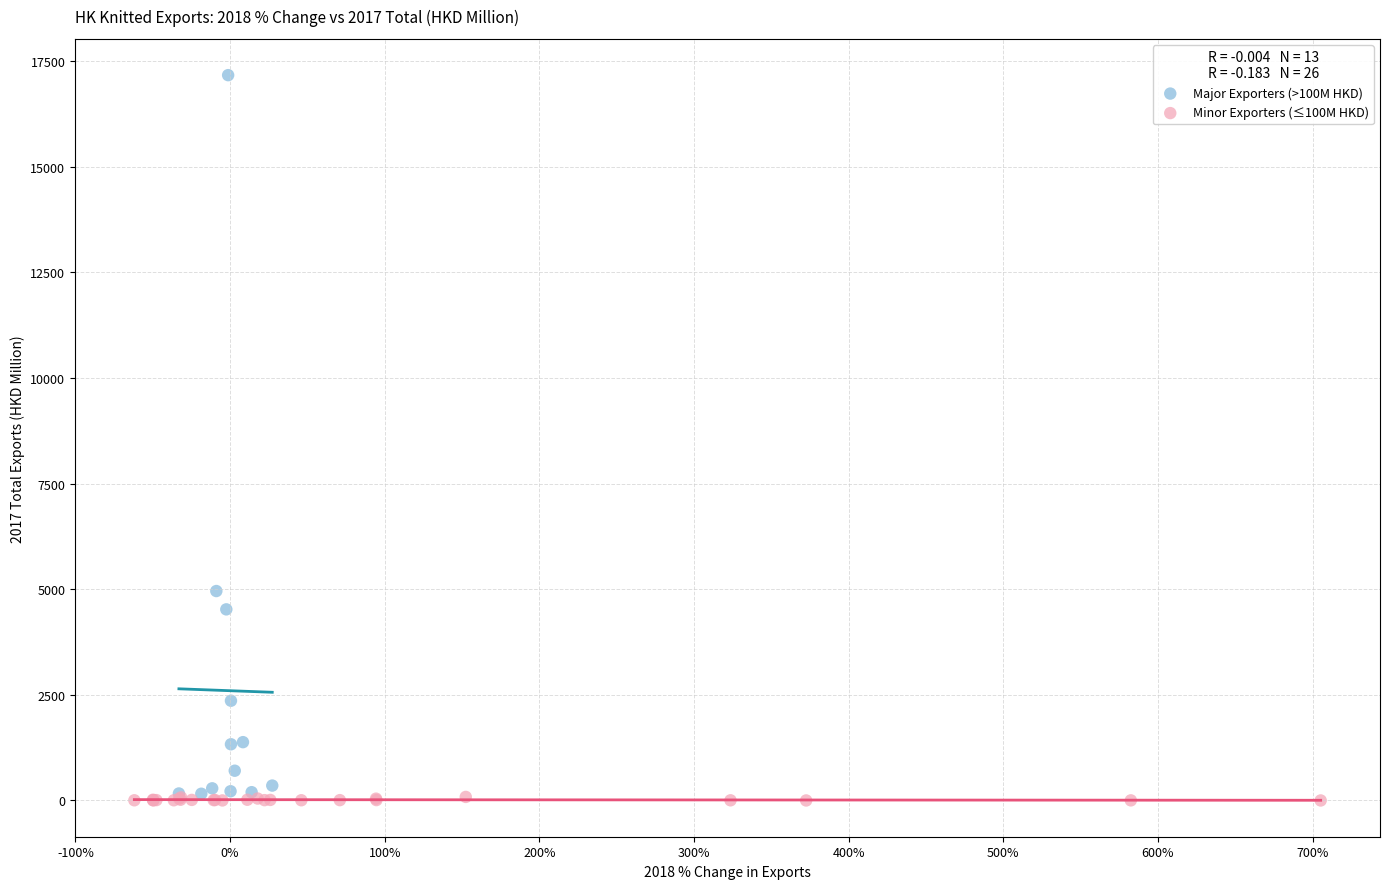

Which series reaches the minimum Y coordinate?

Minor Exporters (≤100M HKD)